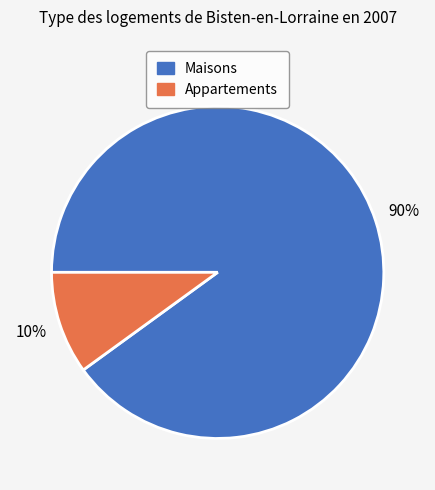

To the nearest percent, what is the average slice percentage?

50%